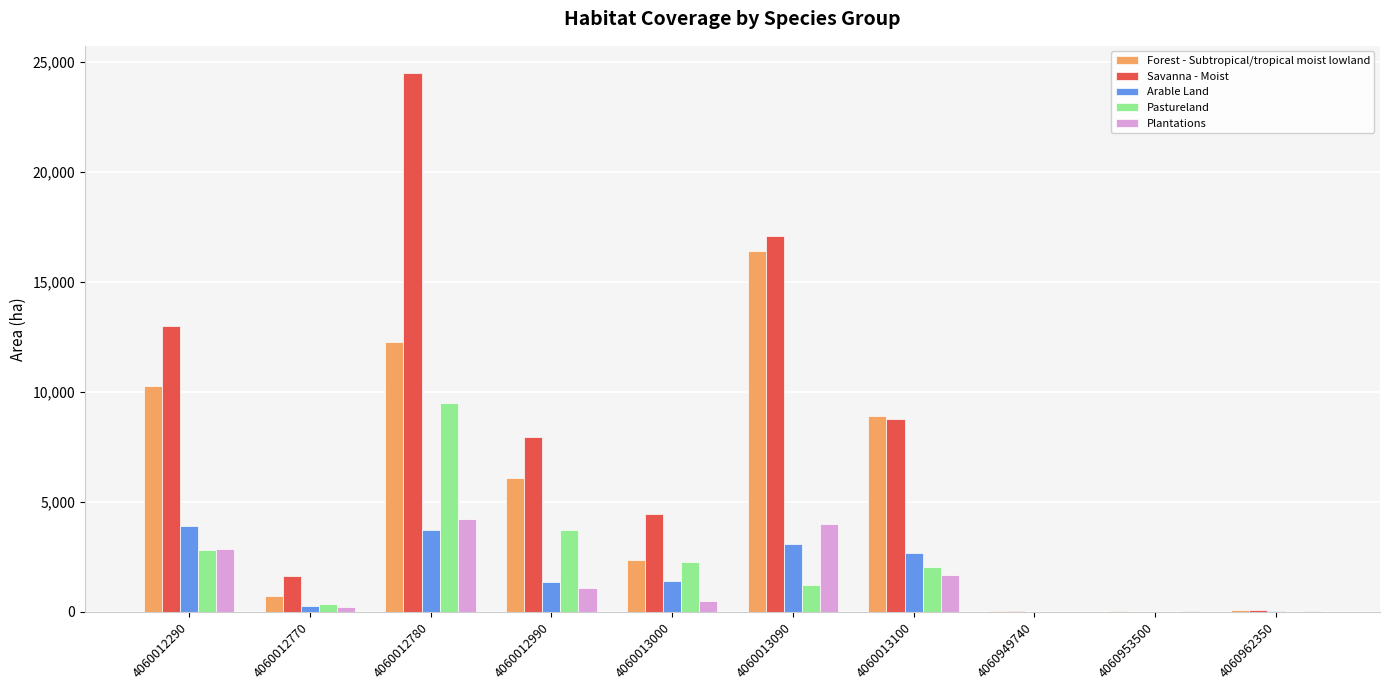

Which series has the largest total across all categories?

Savanna - Moist